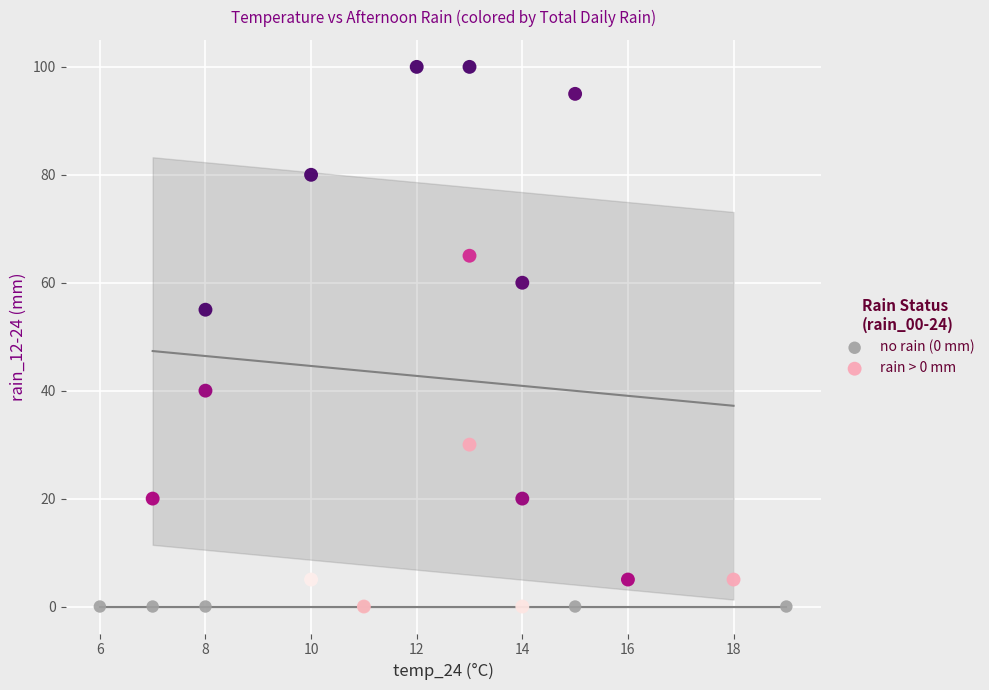

Which series reaches the maximum Y coordinate?

rain > 0 mm